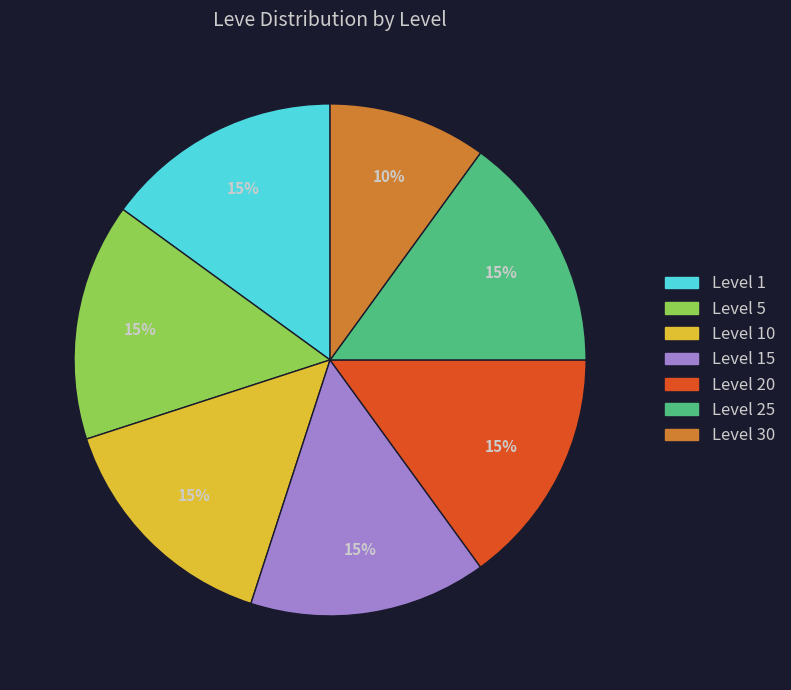

To the nearest percent, what is the average slice percentage?

14%